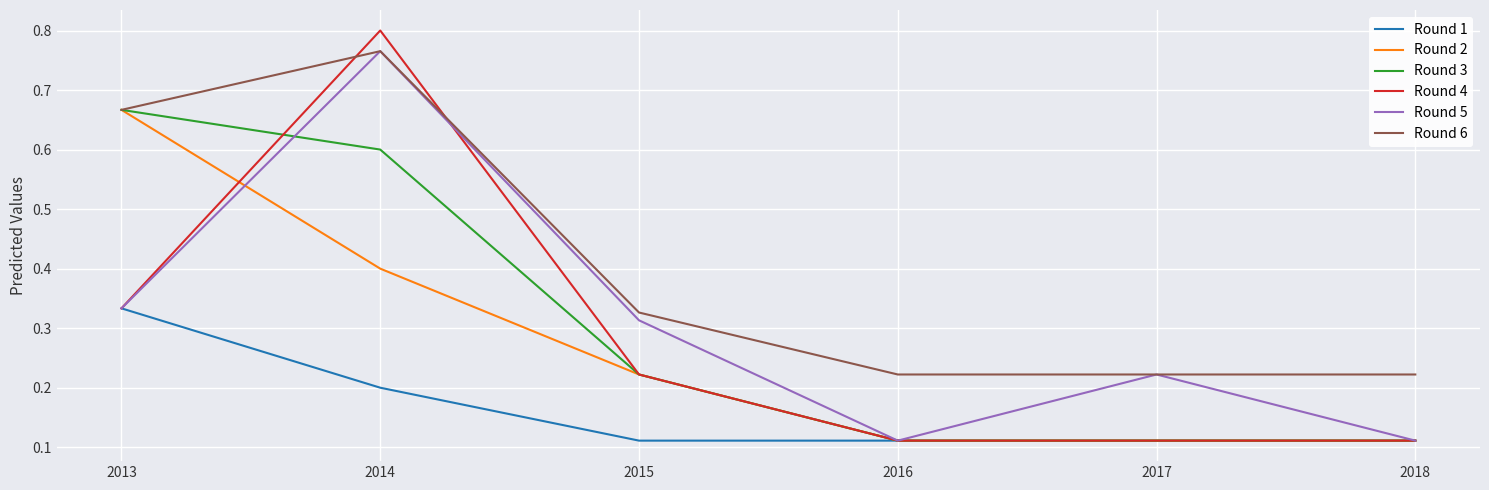

What are all the series names shown in the legend?

Round 1, Round 2, Round 3, Round 4, Round 5, Round 6